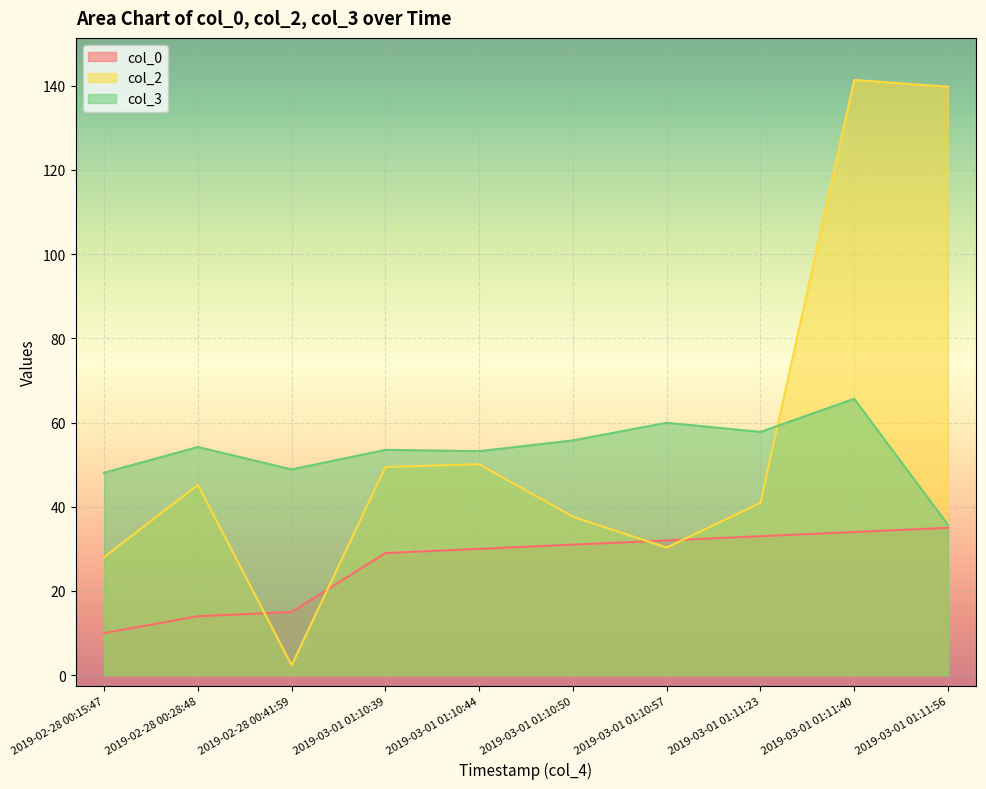

At which category does col_3 reach its first local peak?

2019-02-28 00:28:48